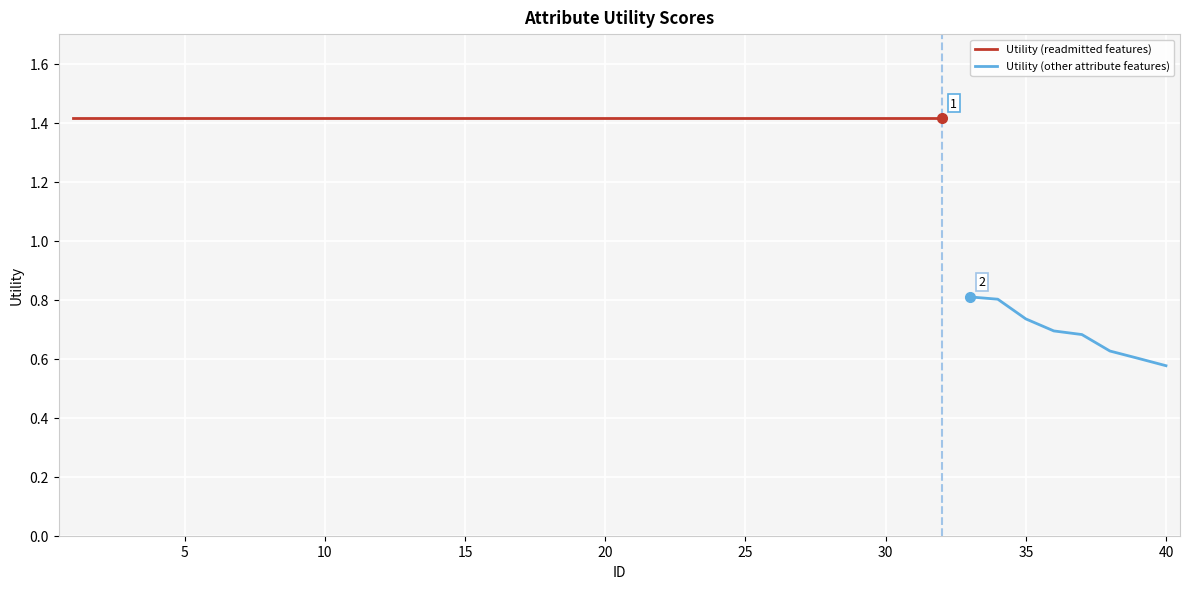

Is this an area chart (filled region under the line)?

No